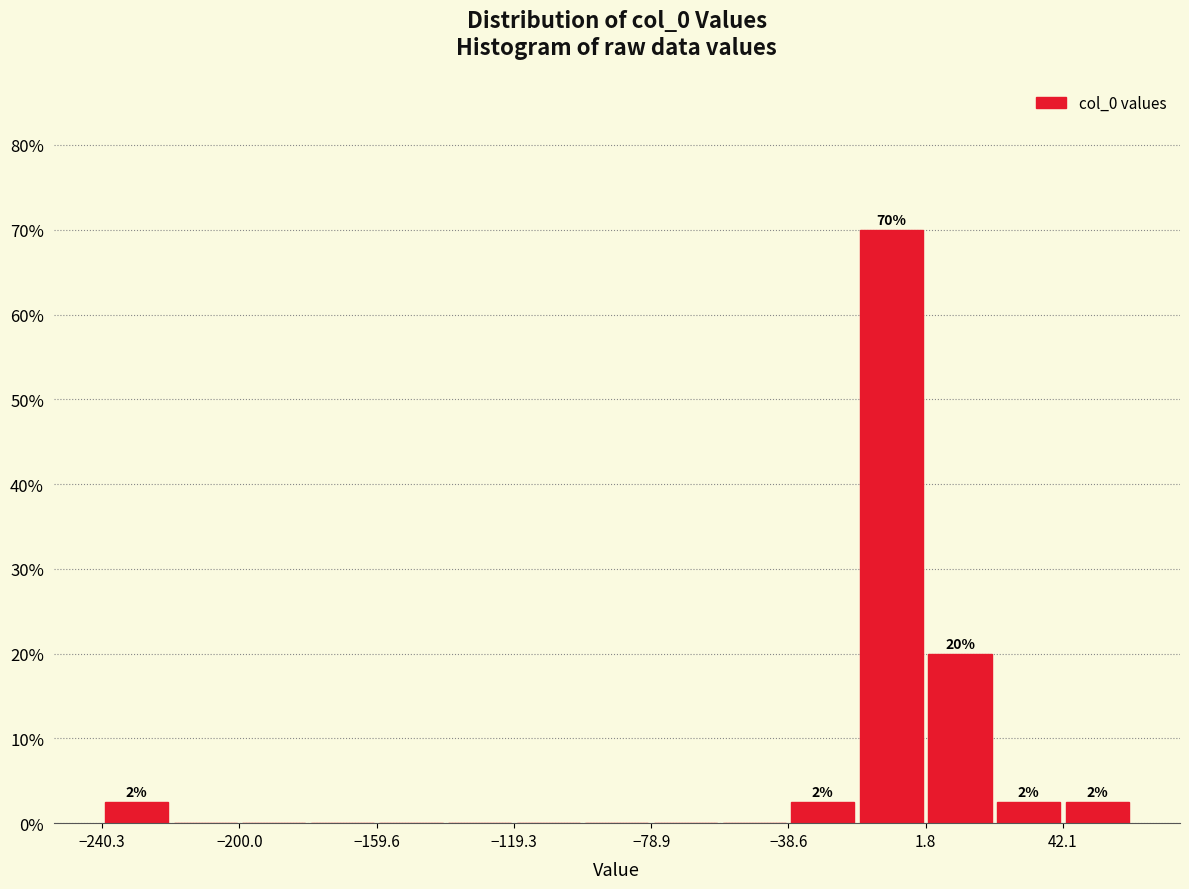

Which range on the x-axis has the tallest bar?

-20 to 0